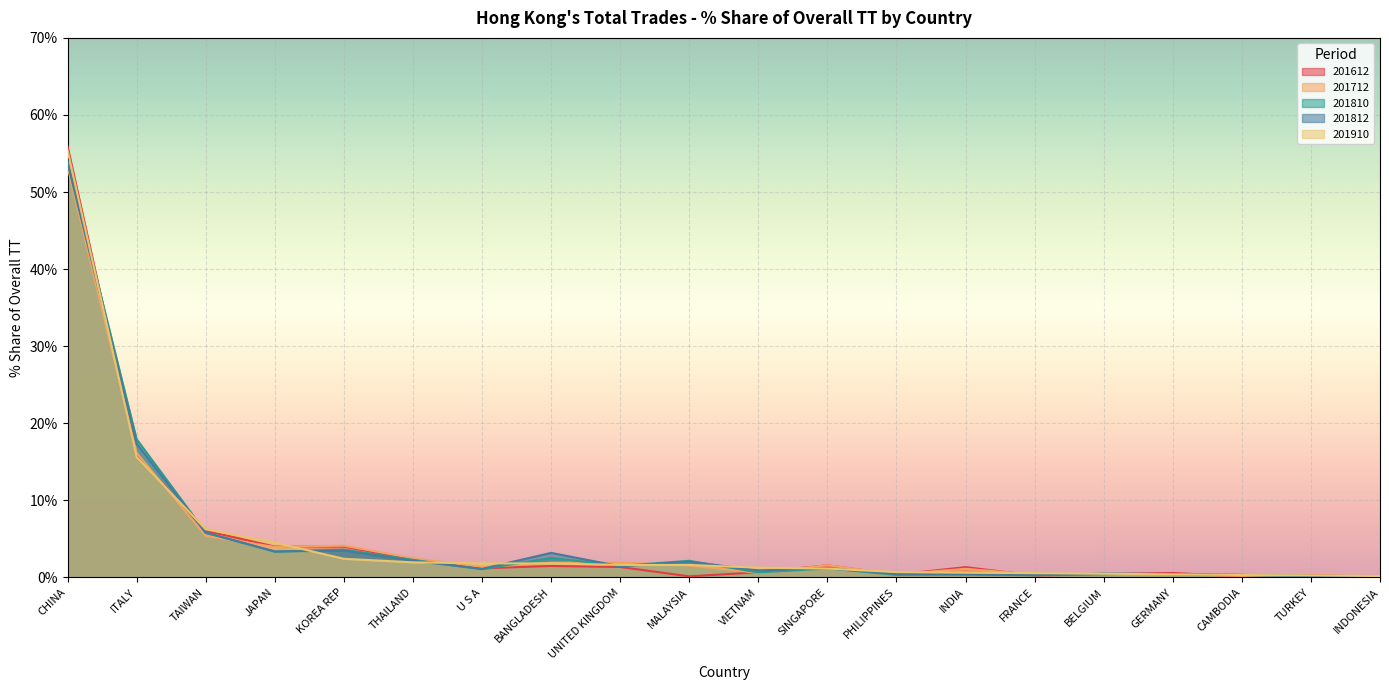

How many interior local valleys does the 201612 series have?

6